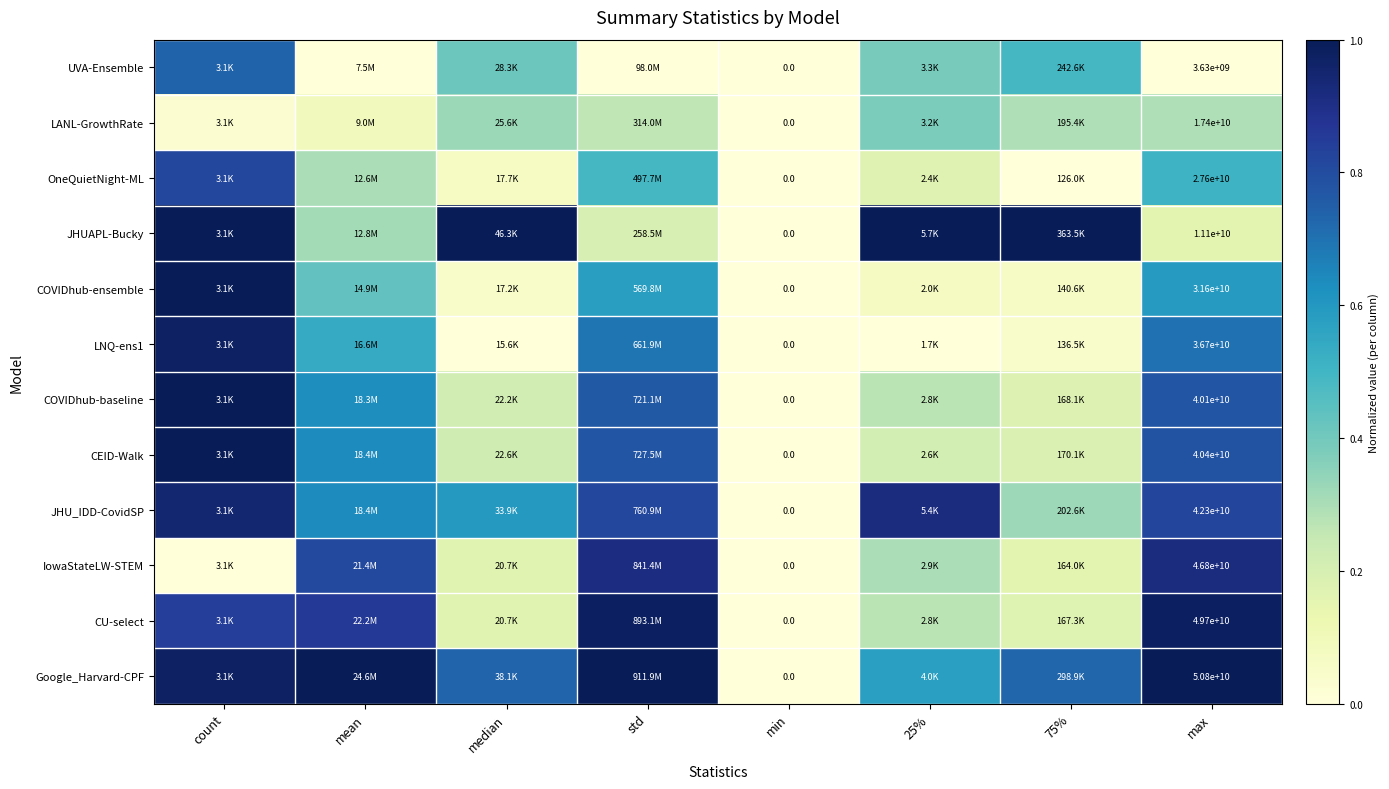

True or false: CU-select has a value of -0.4 at min.

False